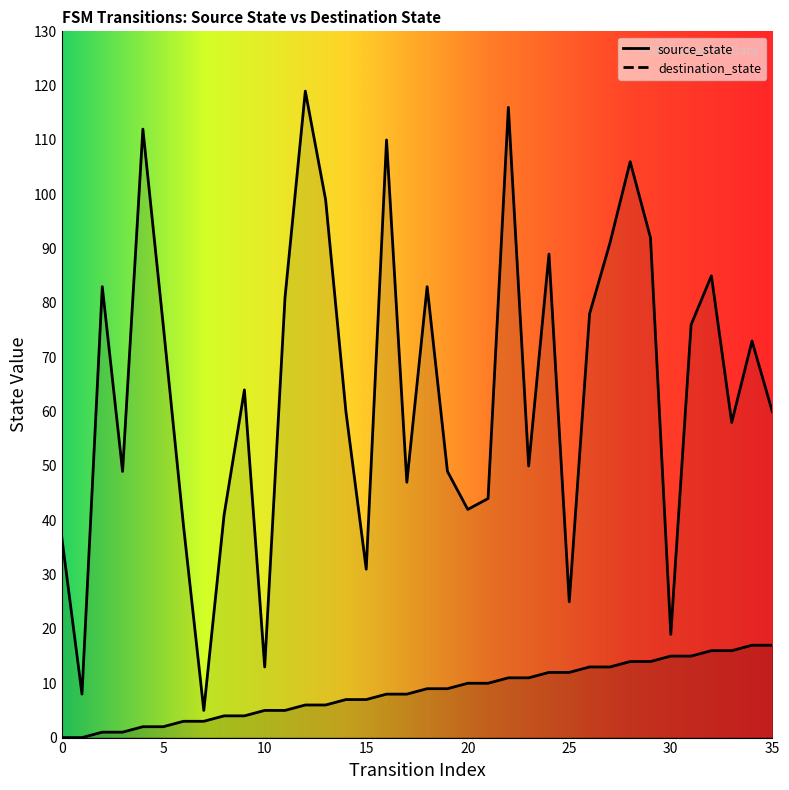

How many data points in source_state are above 9?

16